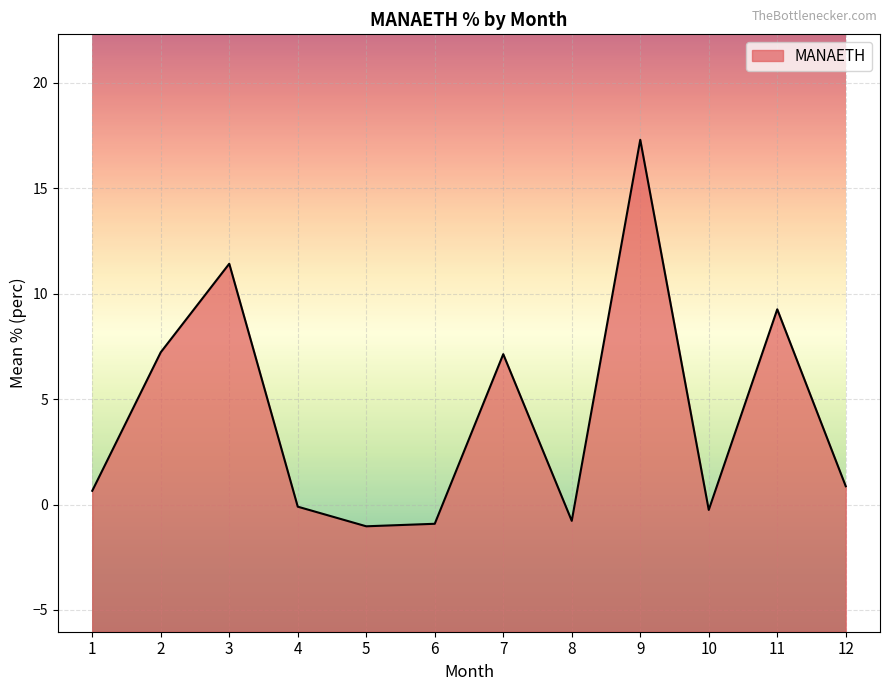

Is it true that the value at 1 is 0.7?

True